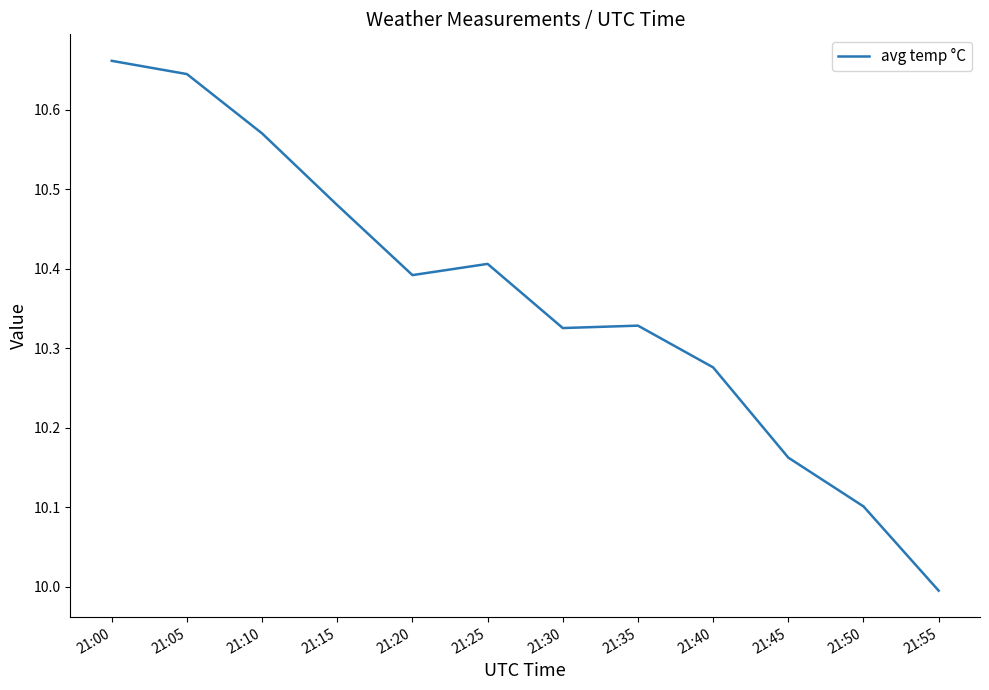

Which has a higher value, 21:50 or 21:10?

21:10